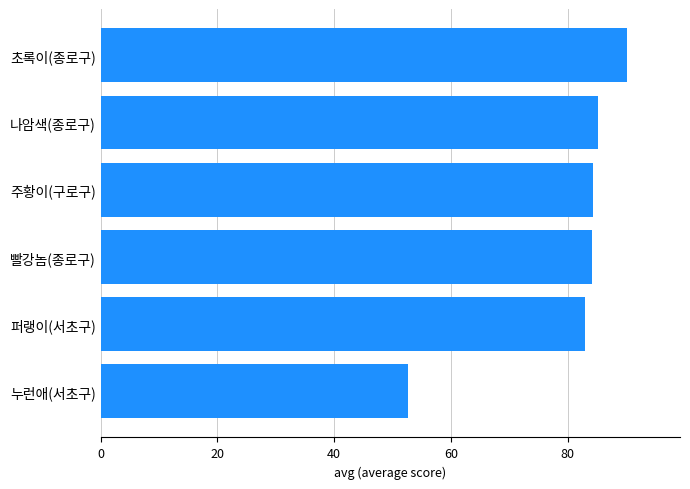

Between 초록이(종로구) and 빨강놈(종로구), which is larger?

초록이(종로구)